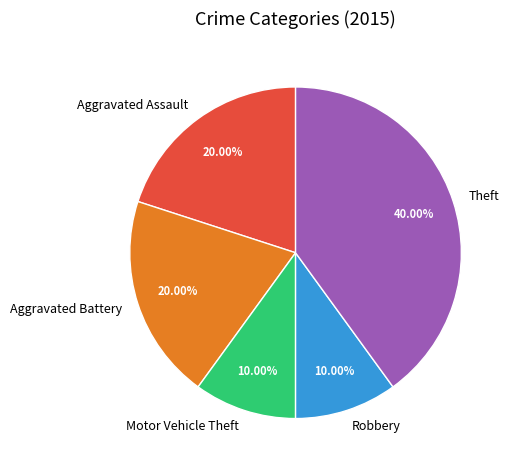

Combined, do Aggravated Assault and Aggravated Battery account for over 50%?

No